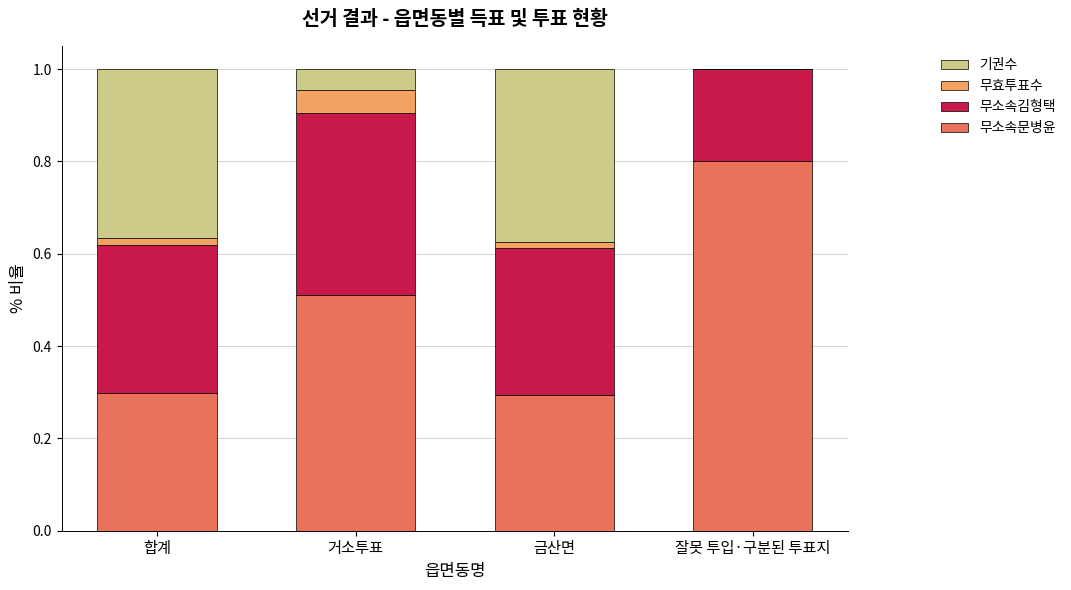

What is the highest value of the 무소속문병윤 series?

0.8